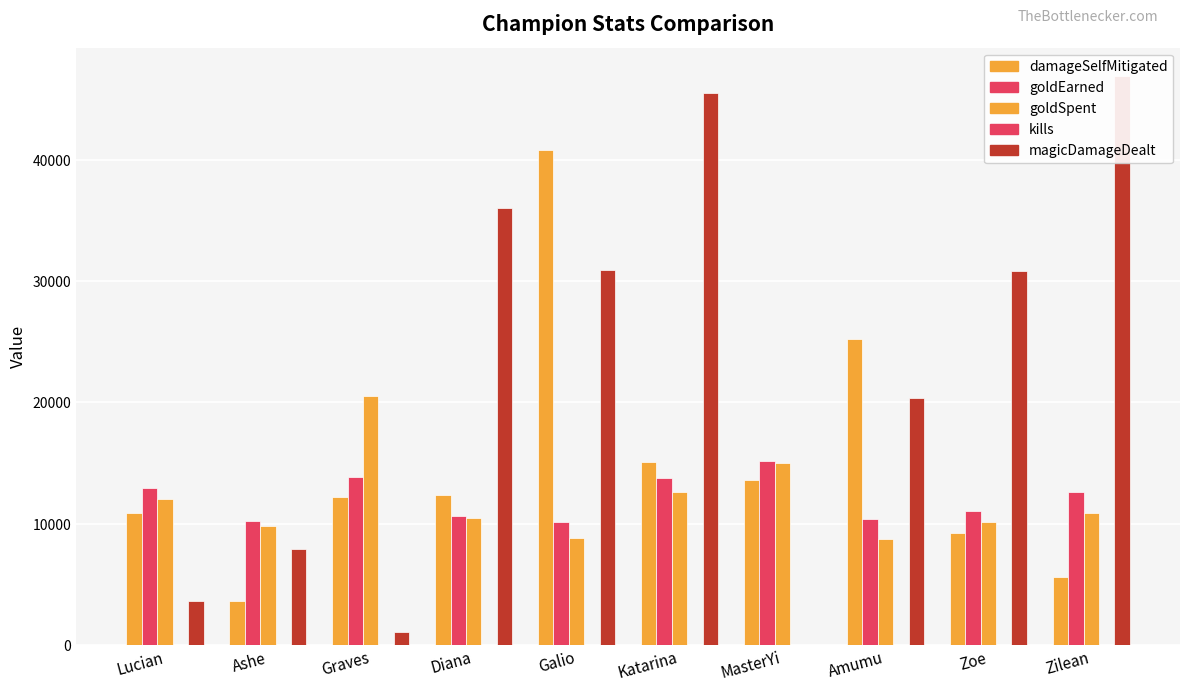

How many data points in kills are less than 9?

5